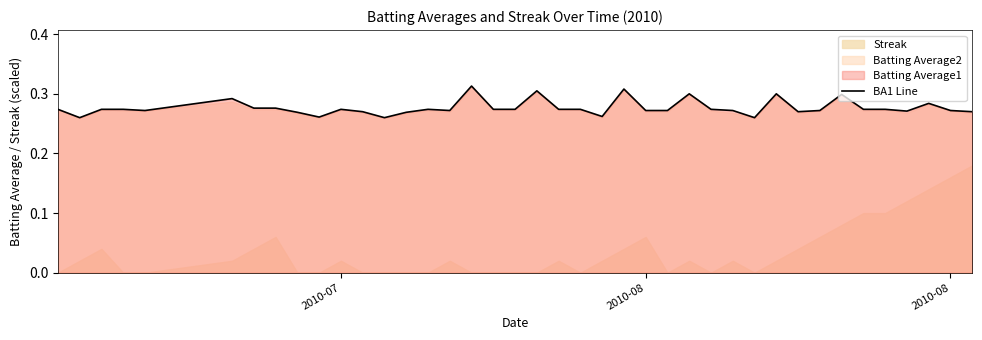

How many points are lower than both their immediate neighbors (excluding endpoints)?

9